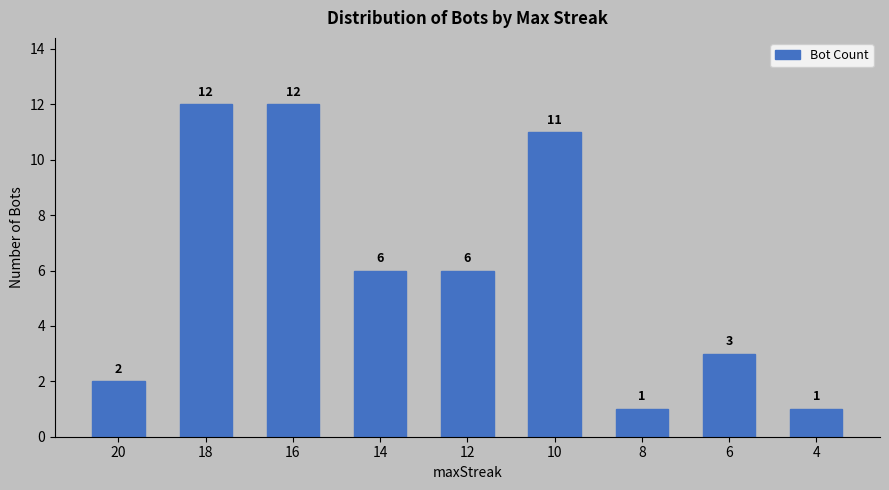

What is the value of the 6th bar from the left?

11